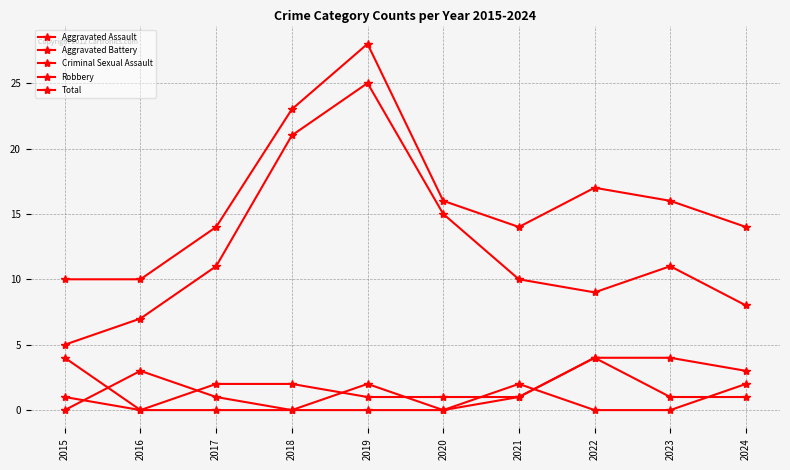

How many distinct data groups are displayed?

5